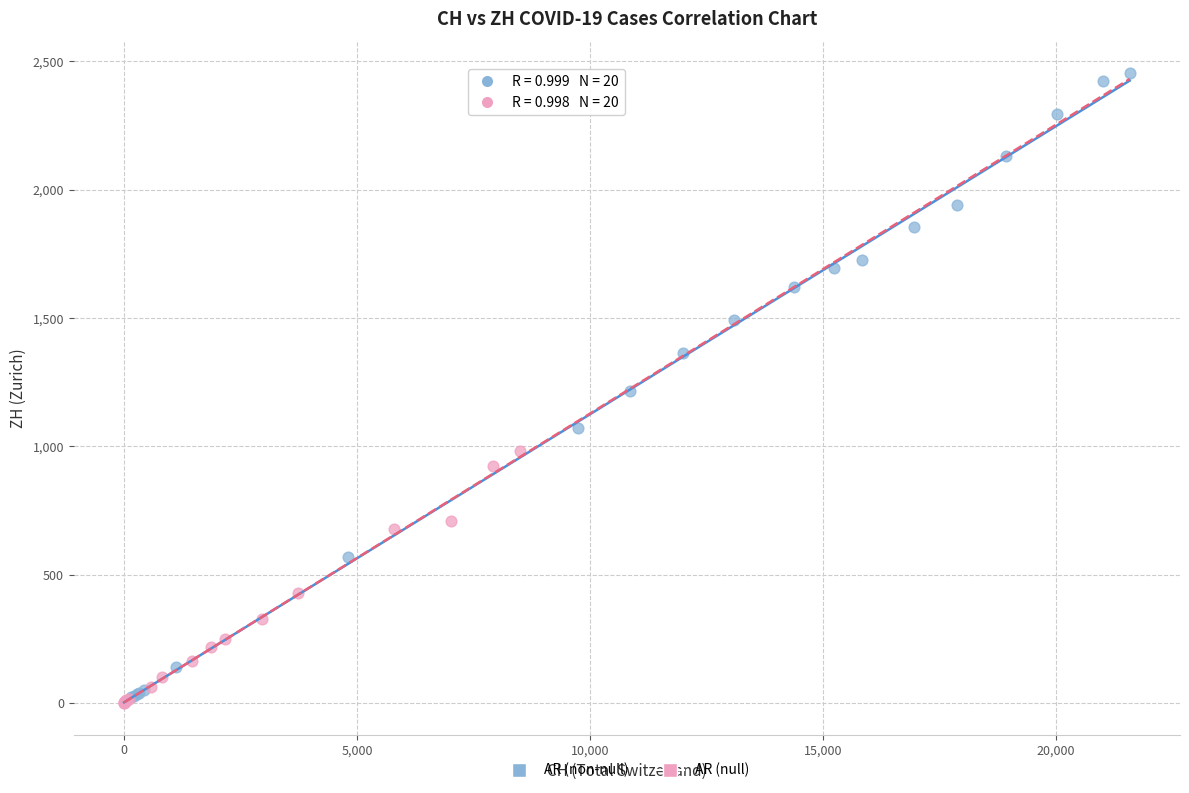

Which series reaches the maximum Y coordinate?

AR (non-null)